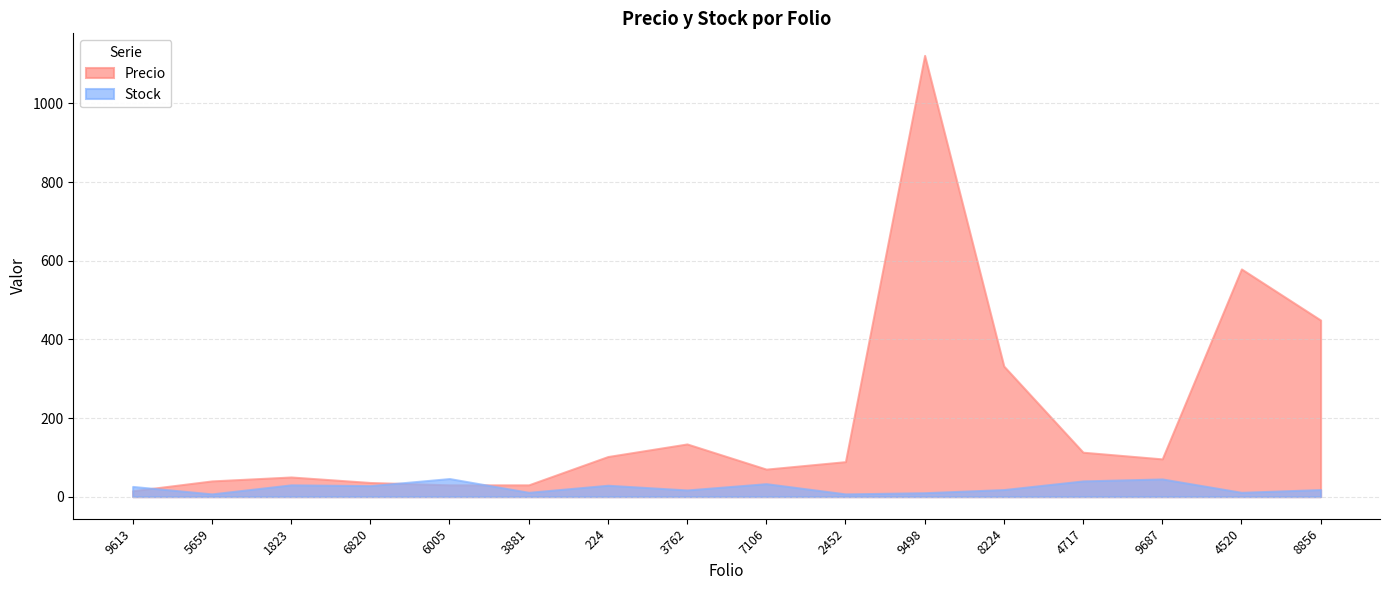

Does the chart display data point markers on the line(s)?

No